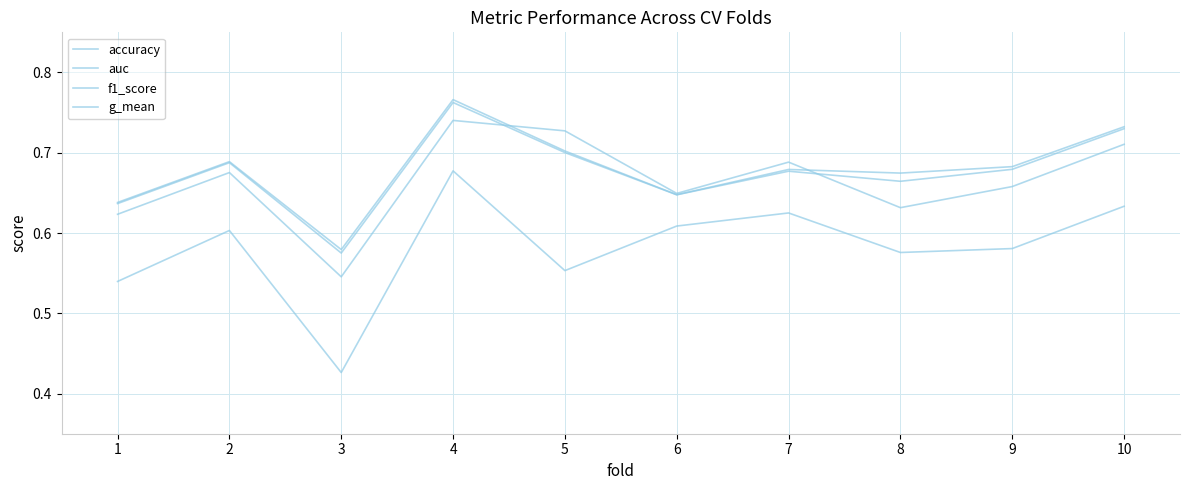

Read the g_mean value at 6.

0.6